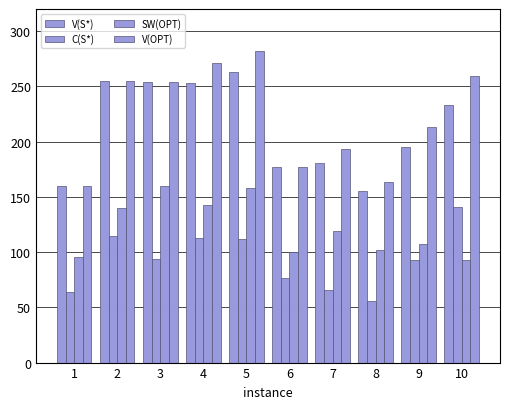

At which label does C(S*) first exceed 94?

2